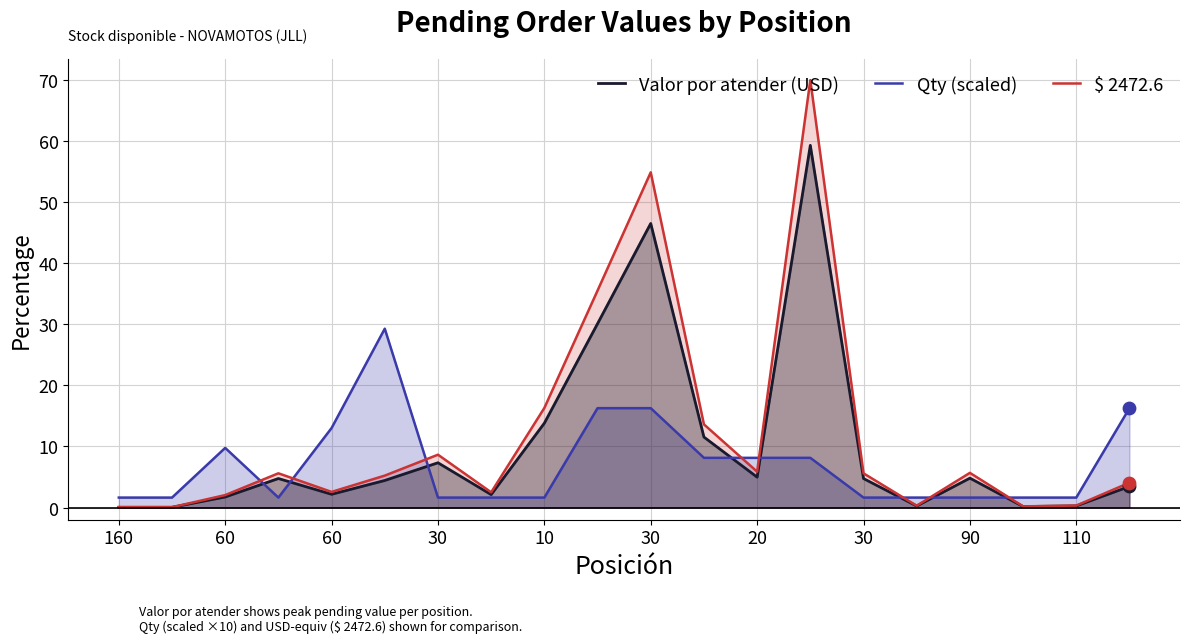

Which series reaches the maximum Y coordinate?

$ 2472.6